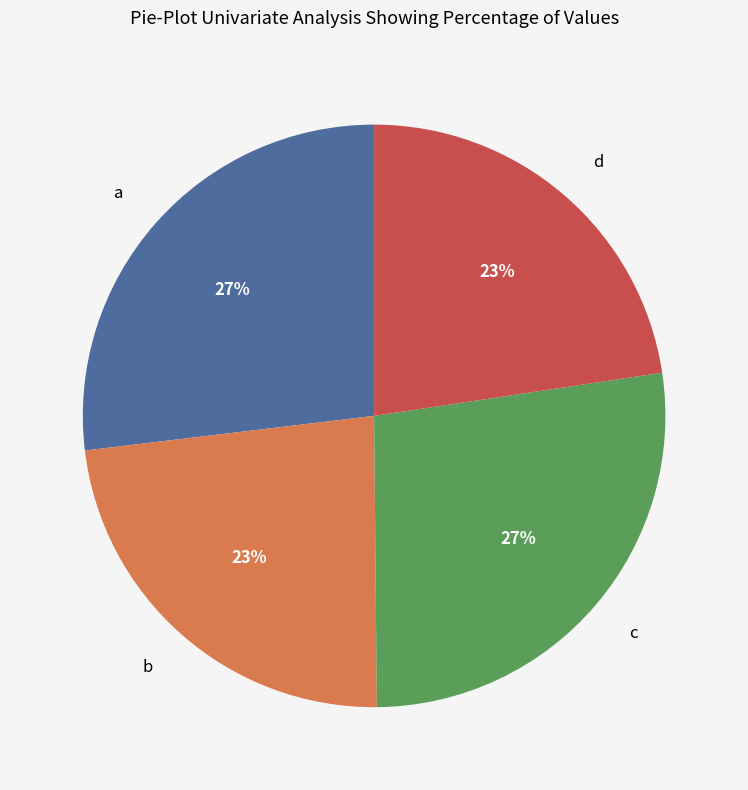

Does any single category account for the majority?

No